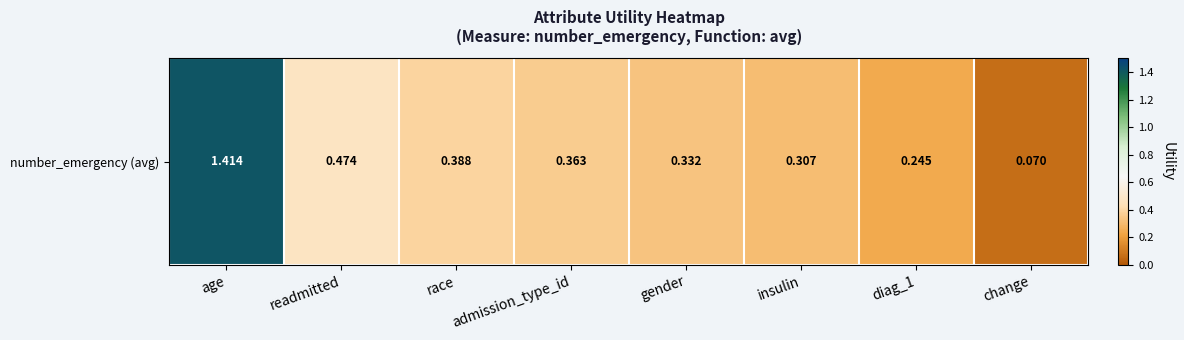

List the labels in order of value, largest first.

age, readmitted, race, admission_type_id, gender, insulin, diag_1, change